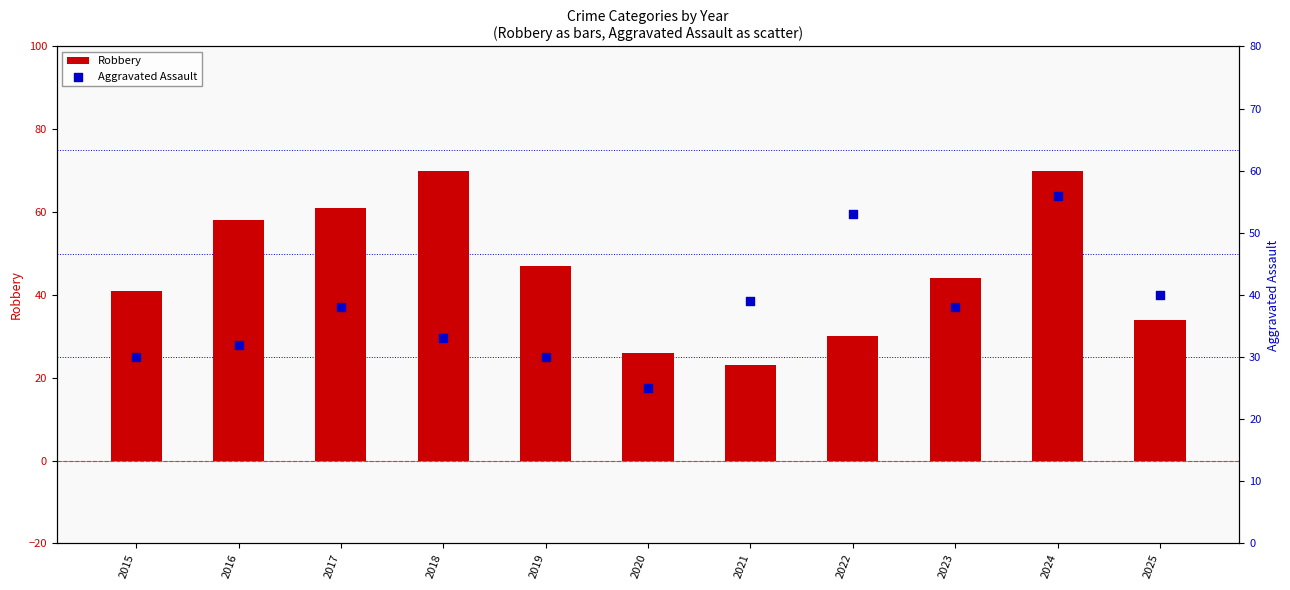

Which series has the widest spread of Y values?

Robbery